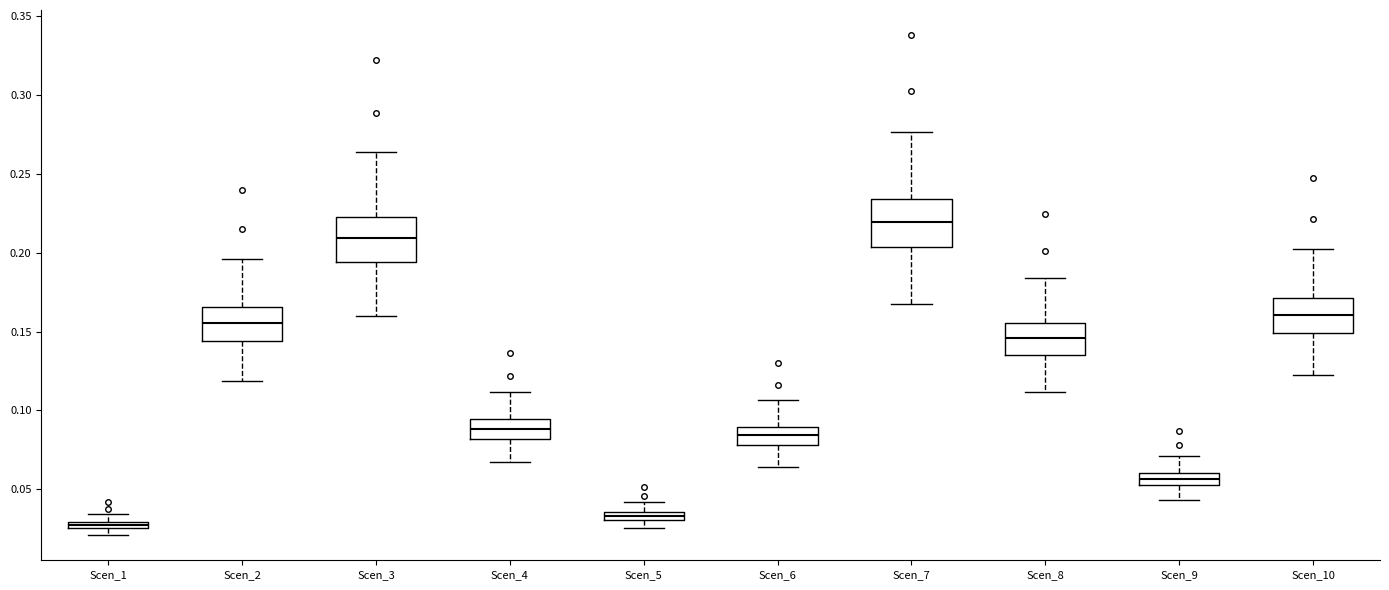

Which box's median line is the highest?

Scen_7